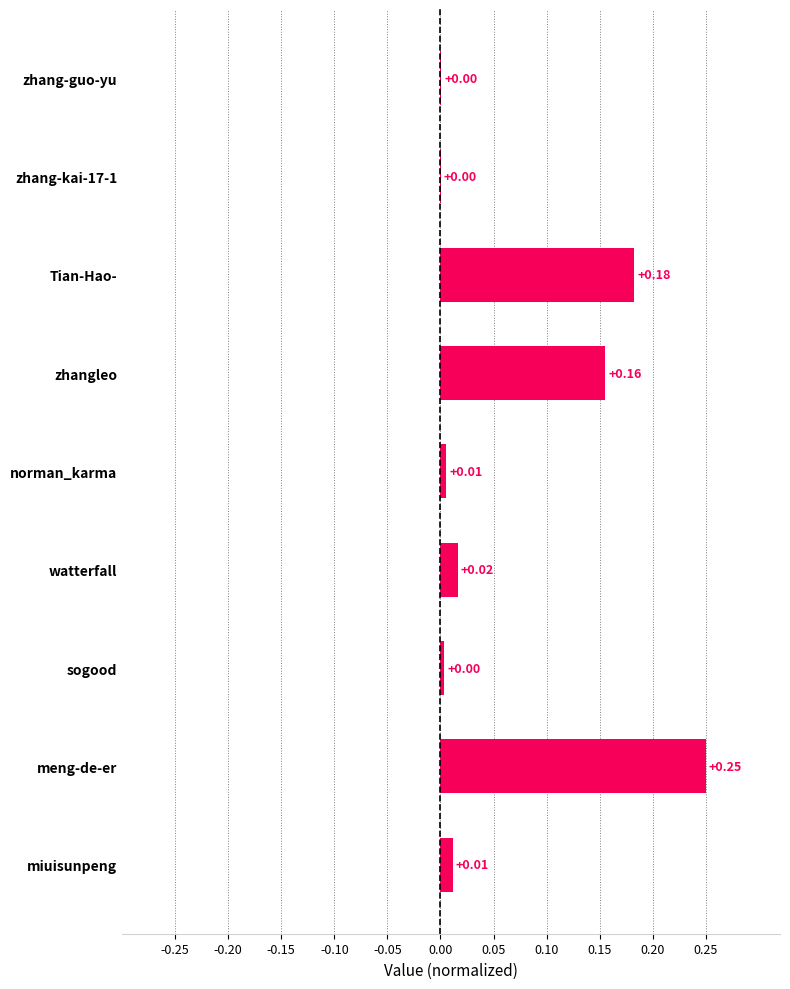

Which category has the highest value across all series?

meng-de-er